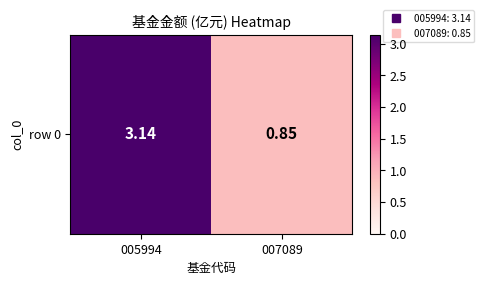

List the labels in order of value, largest first.

005994, 007089